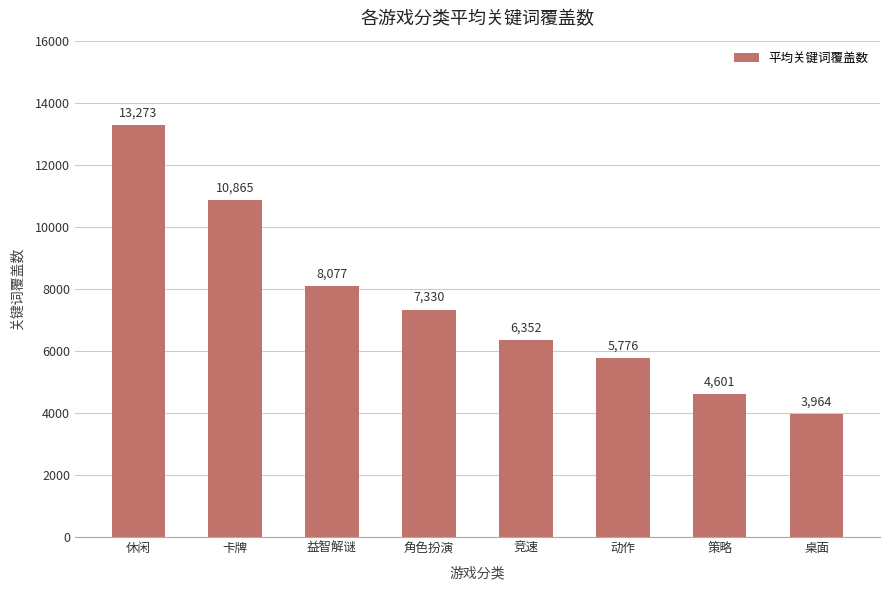

What is the sum of all values?

60238